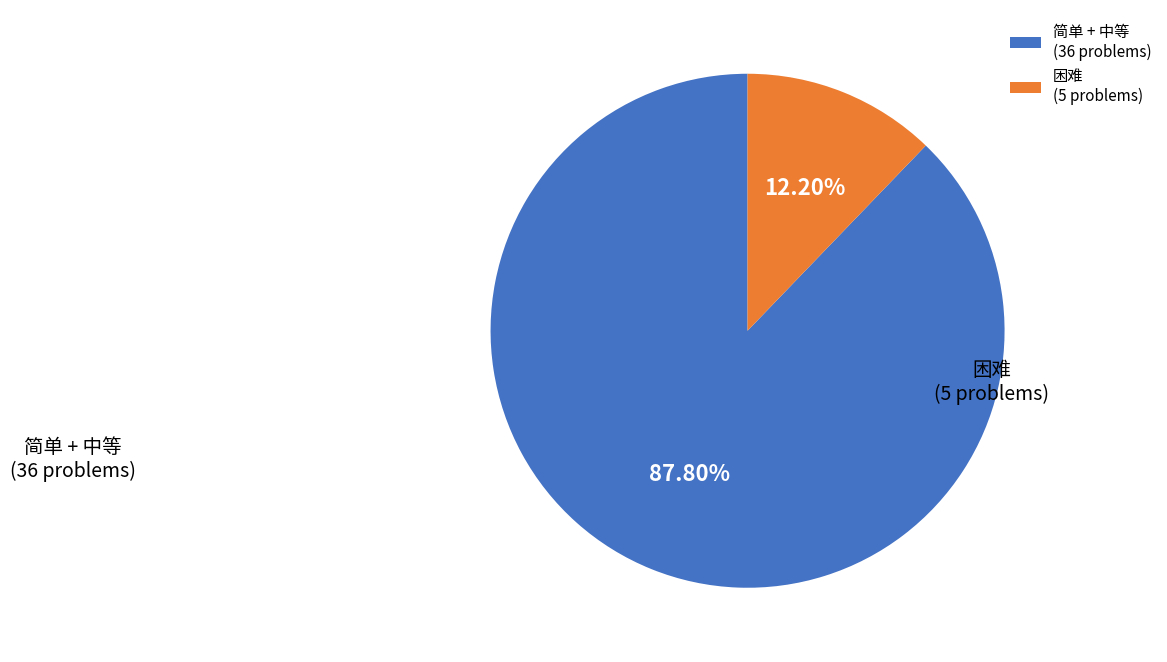

Which category has the biggest portion of the pie?

简单